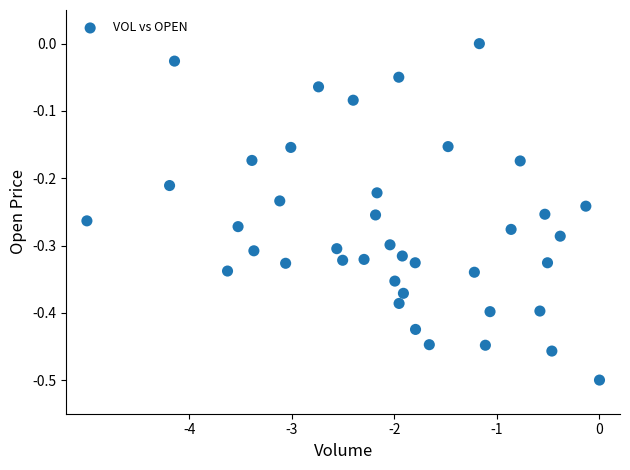

What is the range of Y values (max minus min)?

0.5